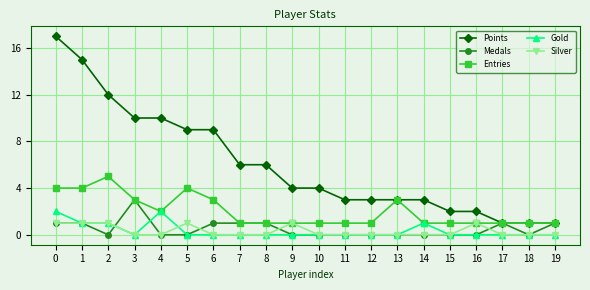

What is the value of the Medals point at the 7th from the left?

1